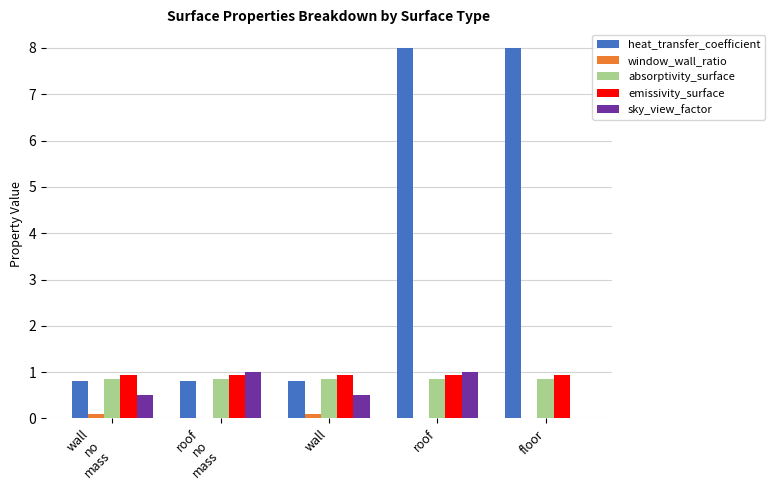

Which series has the largest total across all categories?

heat_transfer_coefficient